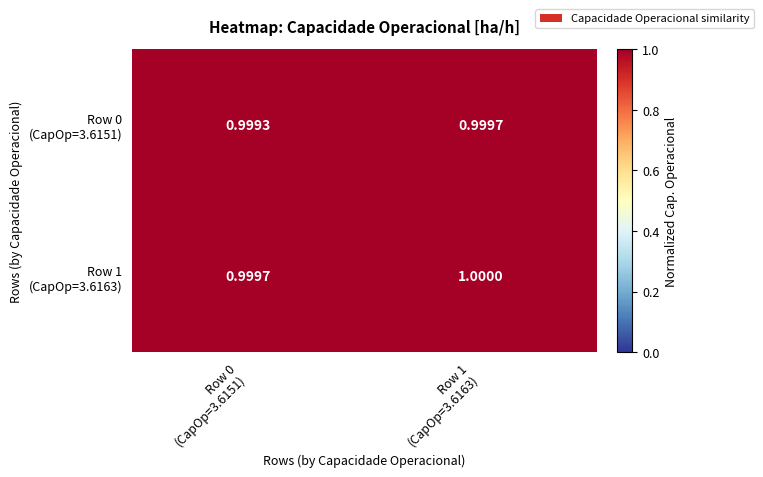

Count the number of data series in this chart.

2